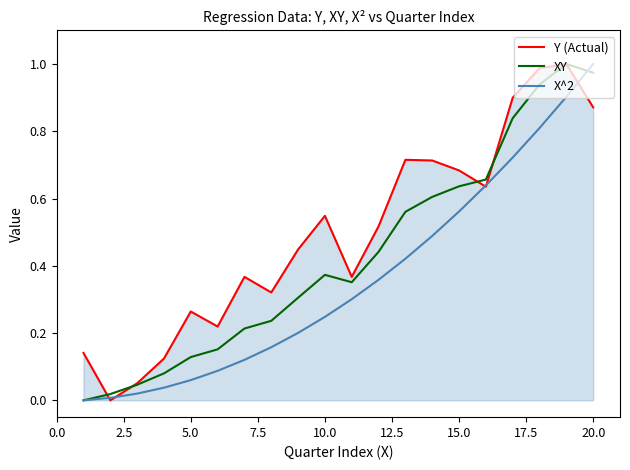

Rank the series by their average value, from lowest to highest.

X^2, XY, Y (Actual)